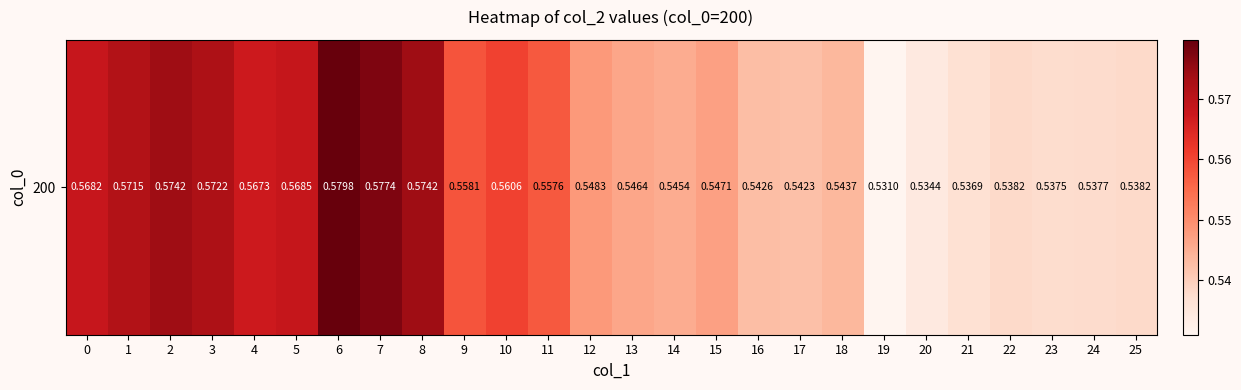

Reading left to right, list all the values displayed in this chart.

0.6	0.6	0.6	0.6	0.6	0.6	0.6	0.6	0.6	0.6	0.6	0.6	0.5	0.5	0.5	0.5	0.5	0.5	0.5	0.5	0.5	0.5	0.5	0.5	0.5	0.5